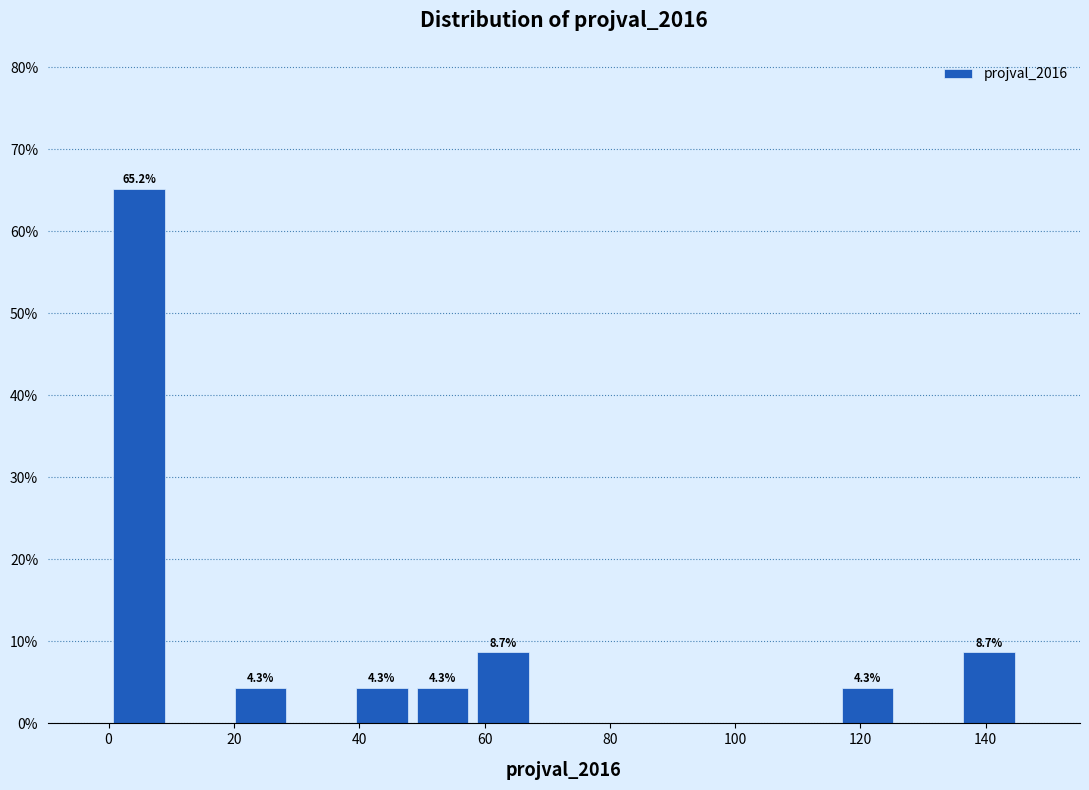

Which range on the x-axis has the tallest bar?

0 to 10